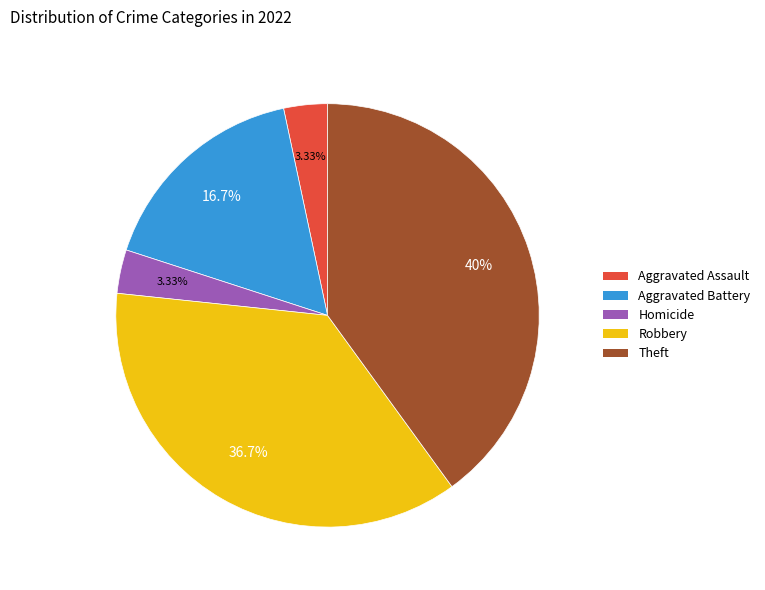

Is there any slice that represents more than half of the pie?

No